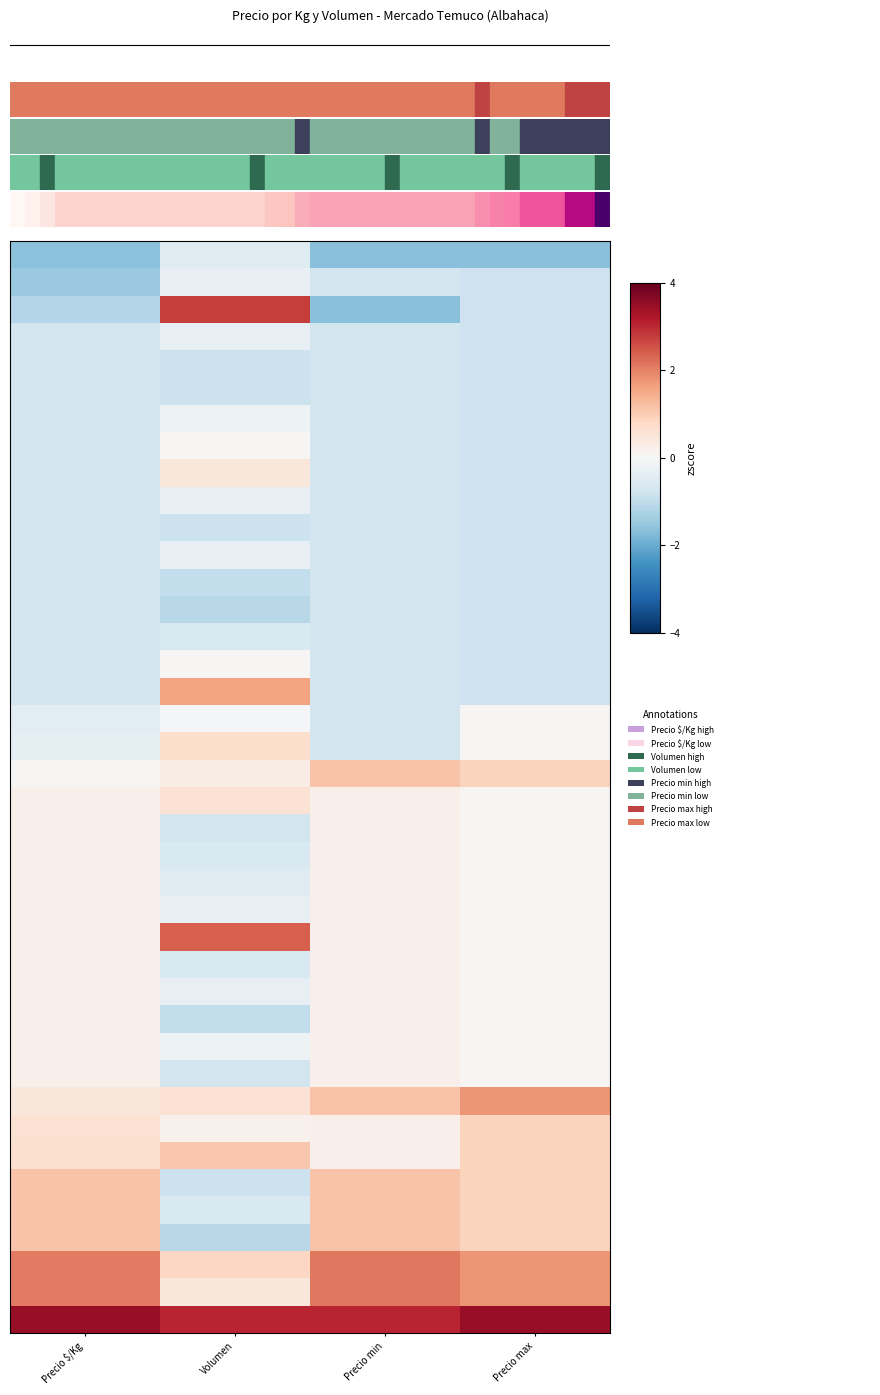

How many categories are shown in the chart?

4